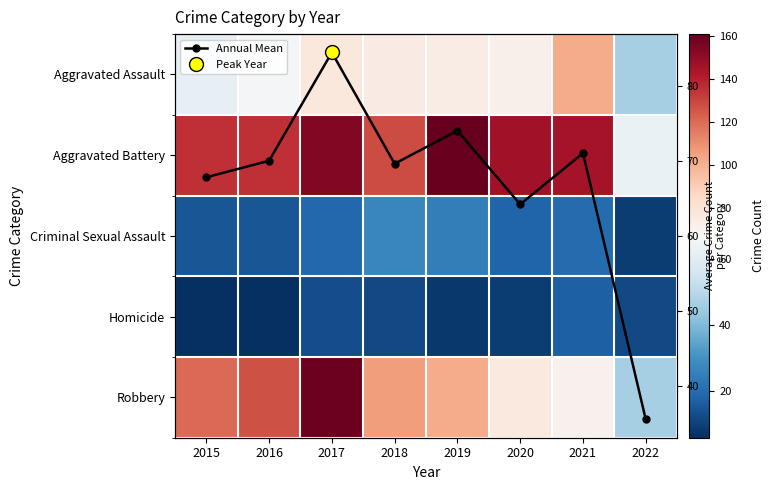

The value of Aggravated Assault at 2020 is 98.3. True or false?

False